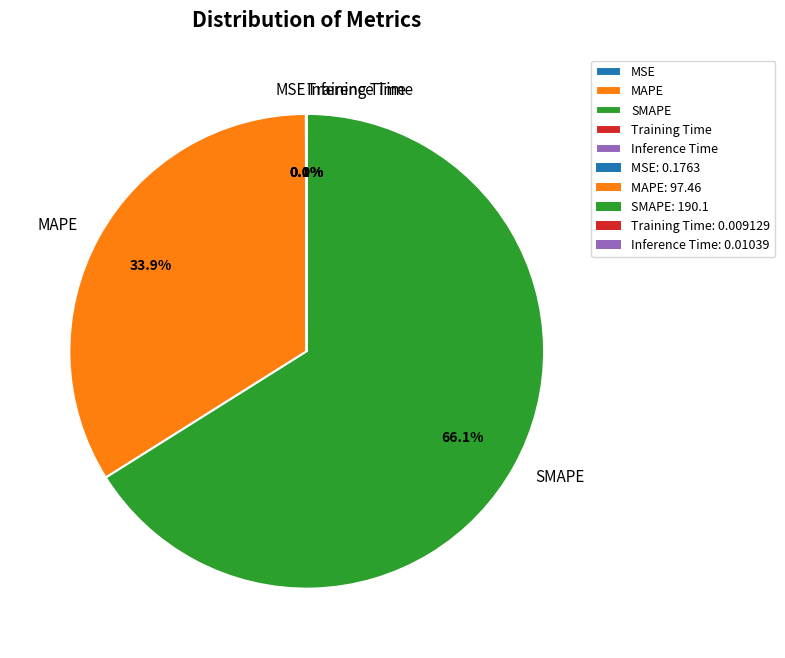

Which slice is the largest?

SMAPE